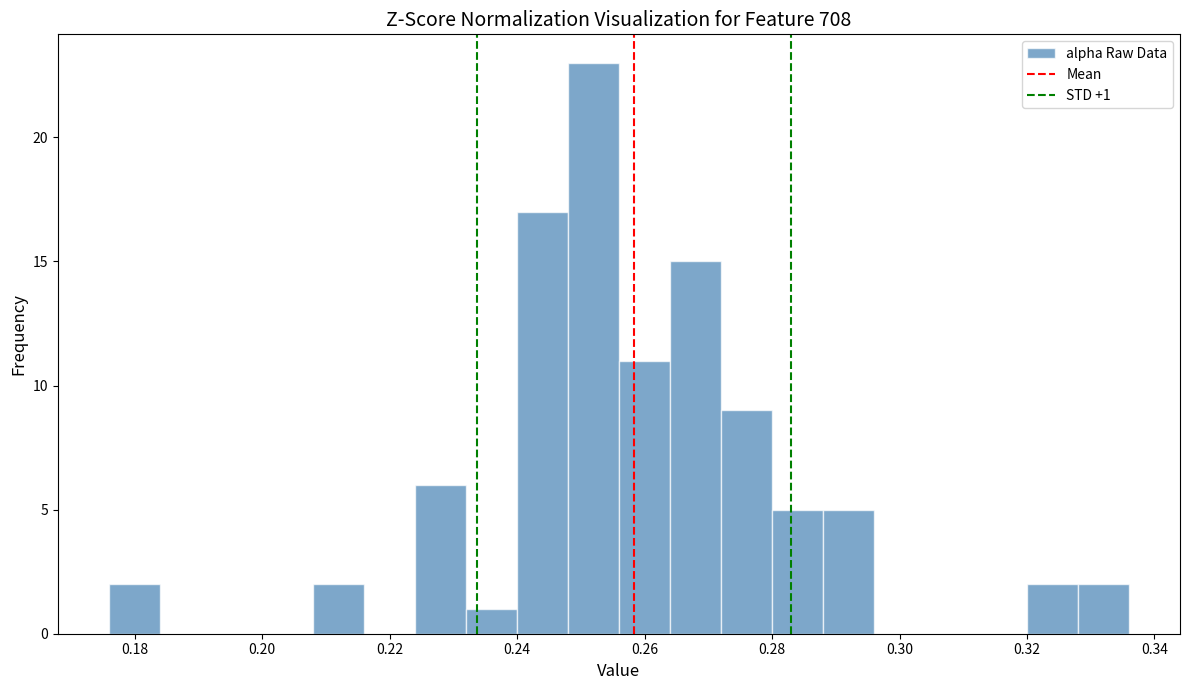

Which range on the x-axis has the tallest bar?

0.248 to 0.256